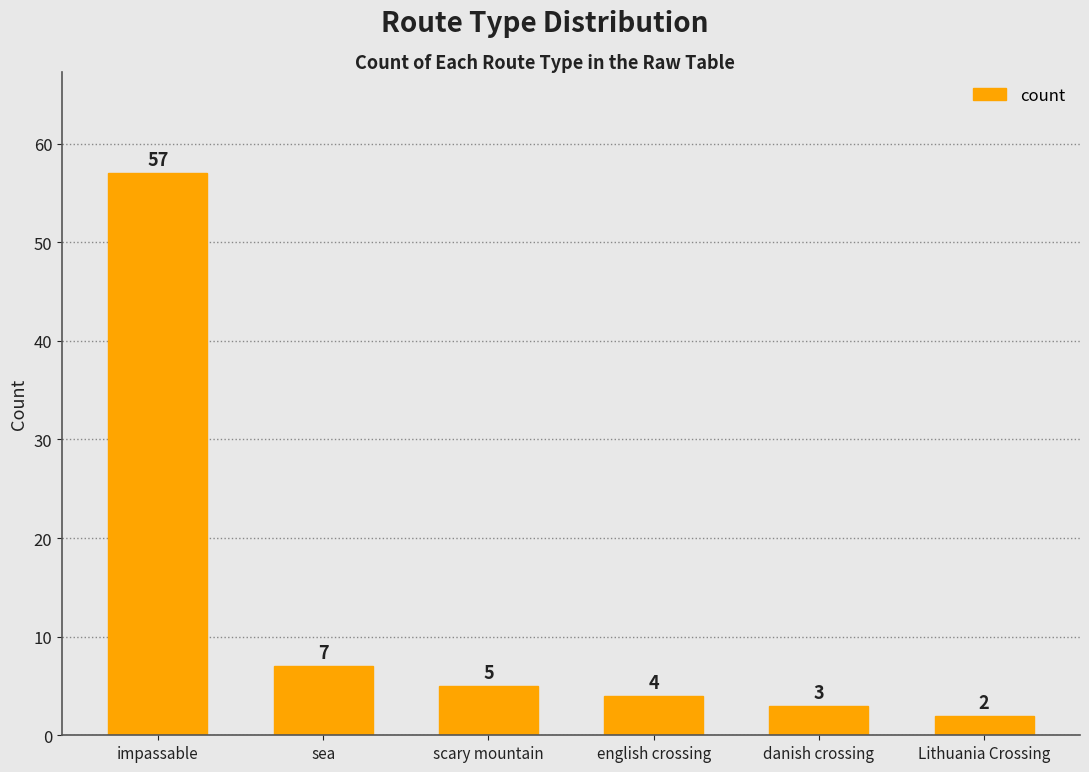

How many categories are shown in the chart?

6